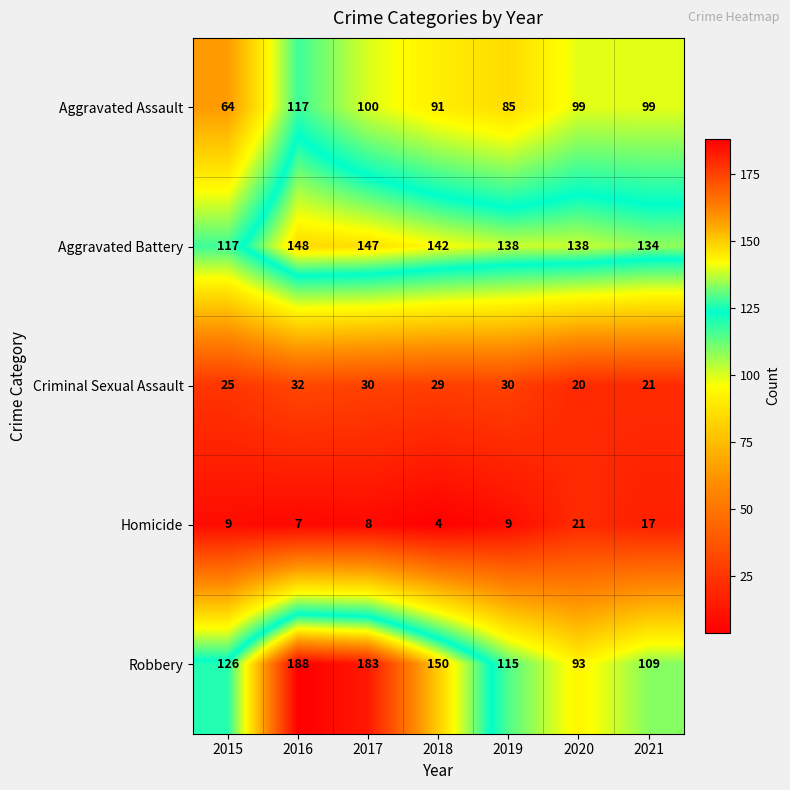

What is the sum of the Aggravated Assault values at 2015 and 2019?

149